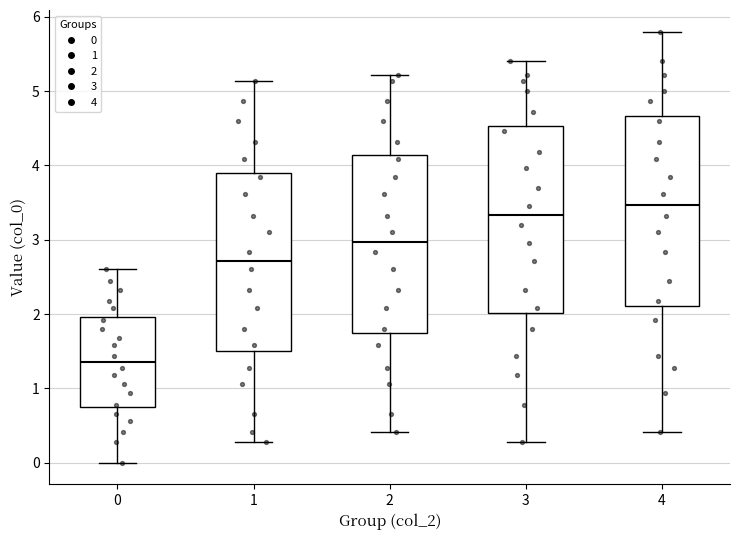

Where is the lower edge of the box at x = 1 on the y-axis? The values are not printed on the chart, so give them approximately, as read against the axis.

1.5